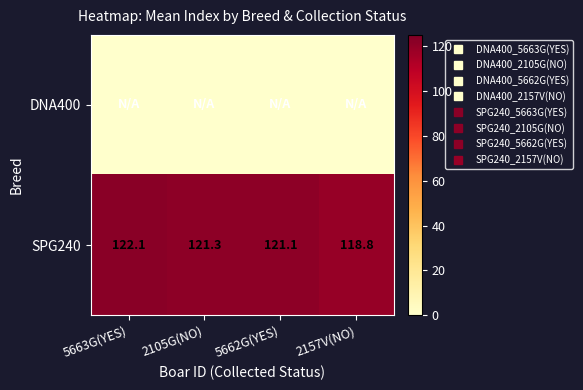

Which series has the largest range (max minus min)?

SPG240